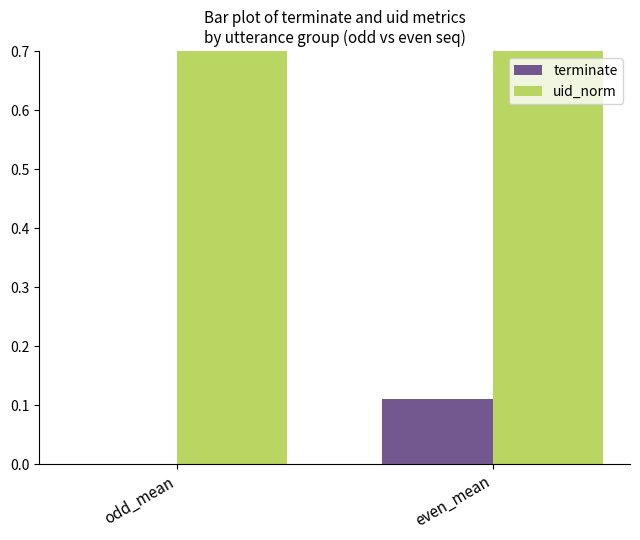

Reading left to right, what are all the values shown in this chart?

terminate: 0.0	0.1
uid_norm: 1.0	1.0